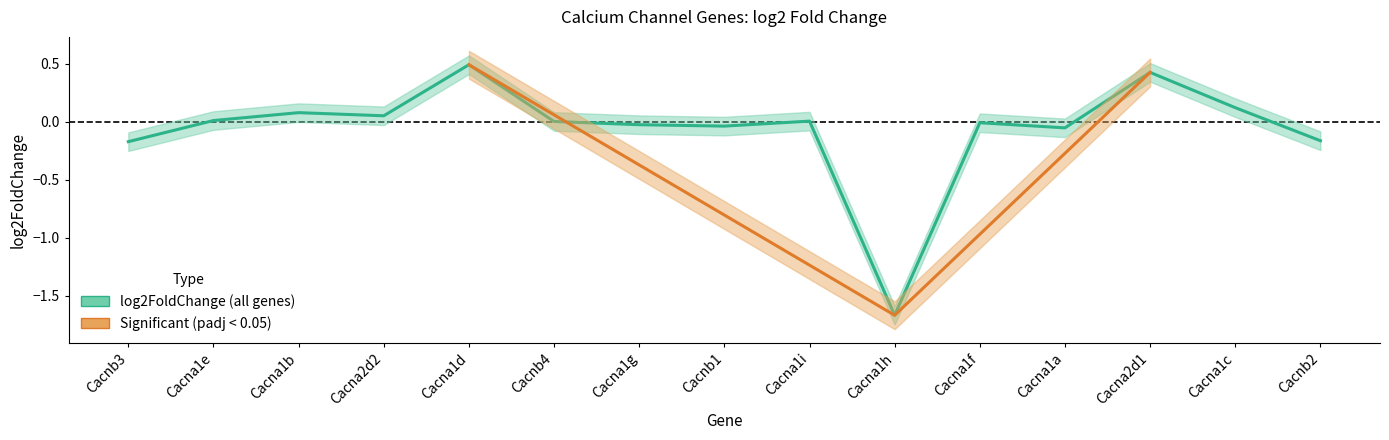

Reading right to left, what are all the values shown in this chart?

-0.2	0.1	0.4	-0.1	-0.0	-1.7	0.0	-0.0	-0.0	0.0	0.5	0.1	0.1	0.0	-0.2